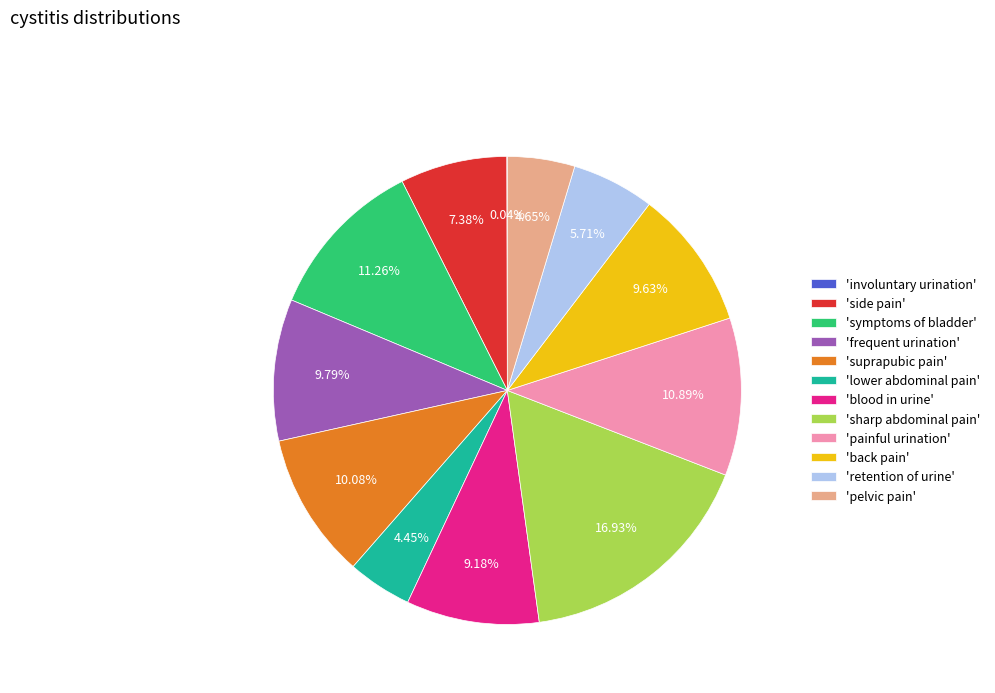

Which has a higher value, 'frequent urination' or 'lower abdominal pain'?

'frequent urination'